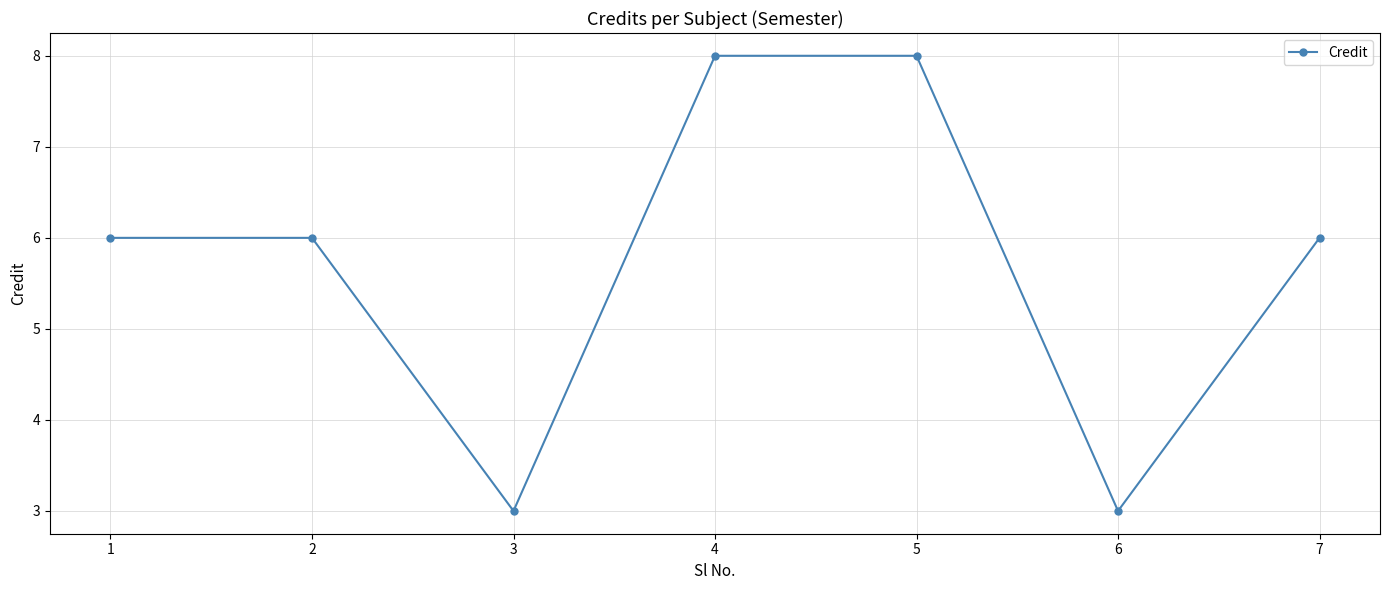

What is the approximate value at 1?

6